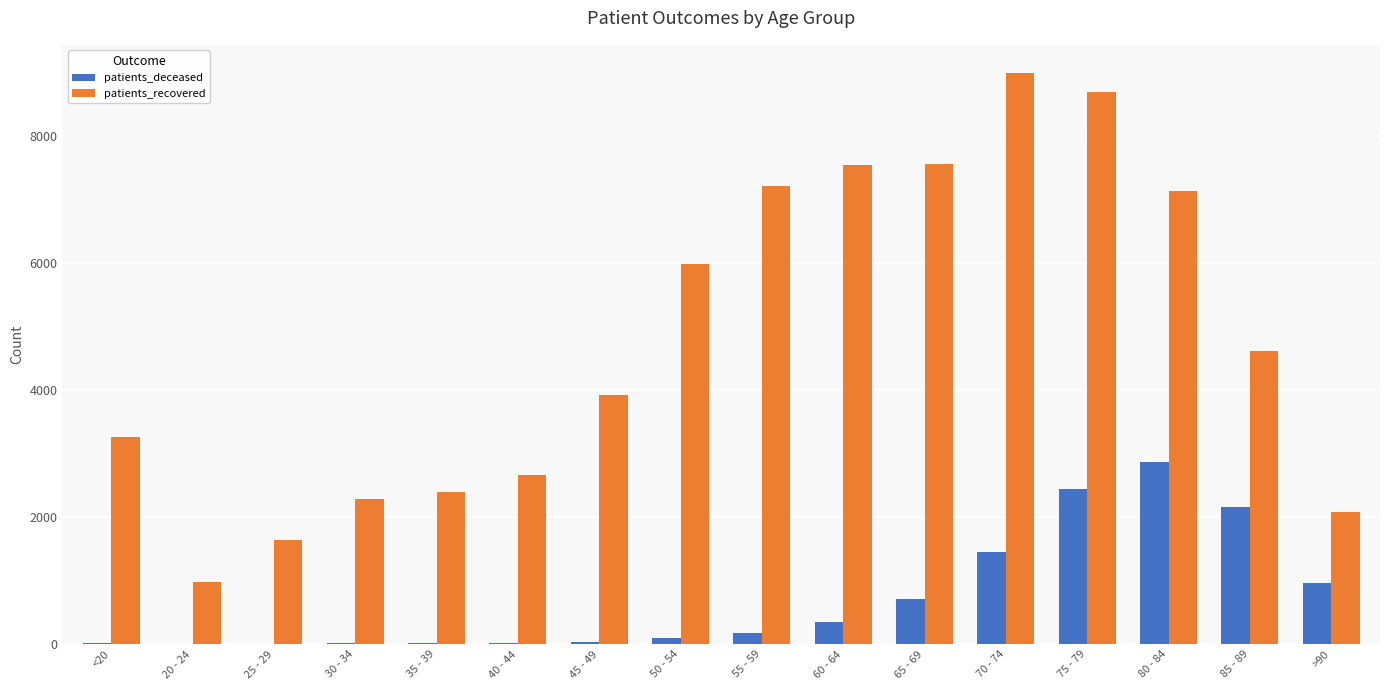

What are all the series names shown in the legend?

patients_deceased, patients_recovered